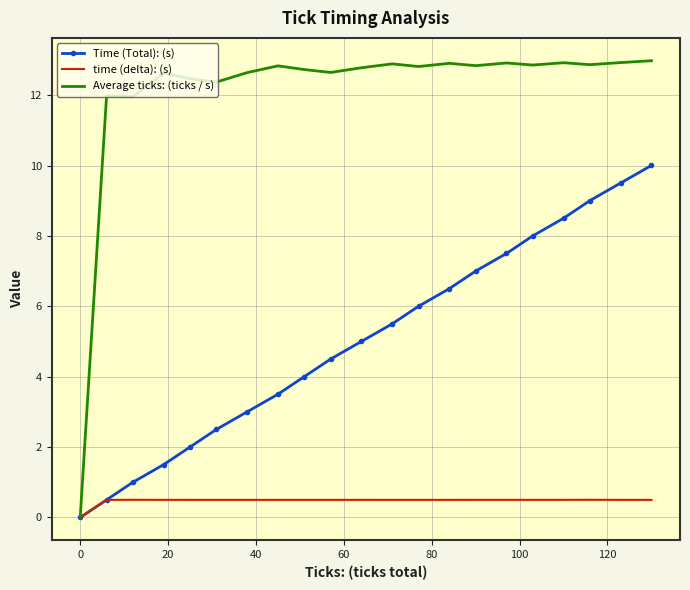

How many categories are shown in the chart?

21